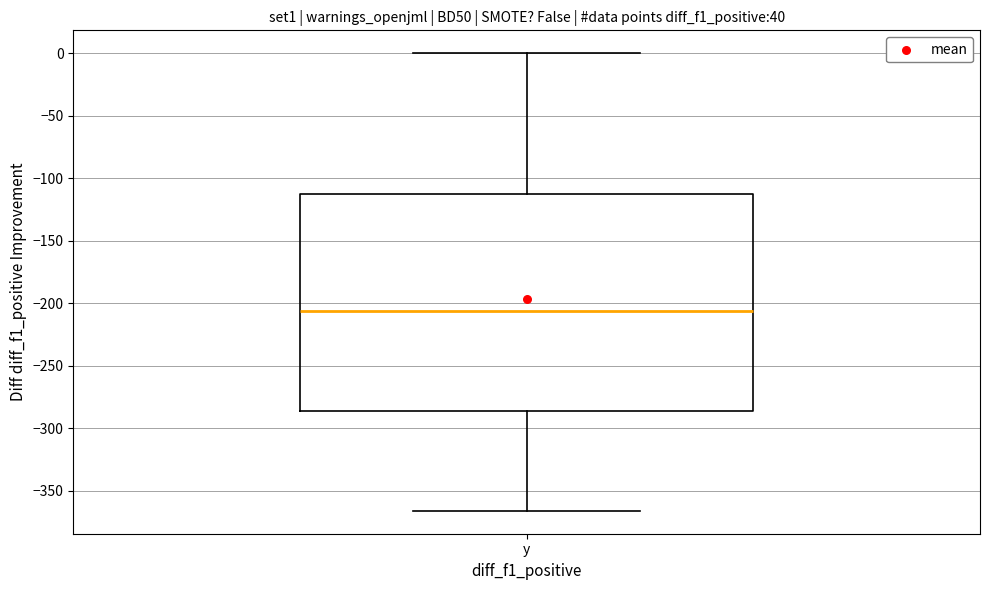

Read this box plot against the y-axis: the position of the median line, the range covered by the box, and the ends of both whiskers. The values are not printed on the chart, so give them approximately, as read against the axis.

median -205, box -285 to -115, whiskers -365 to 0